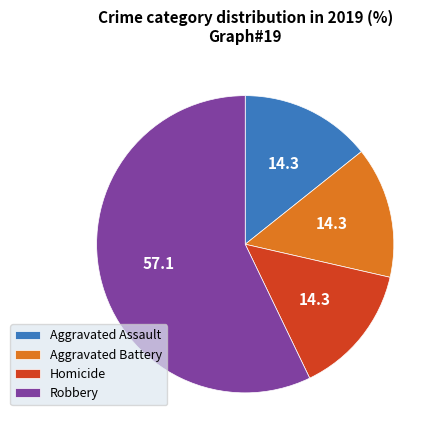

What is the largest slice in the pie chart?

Robbery